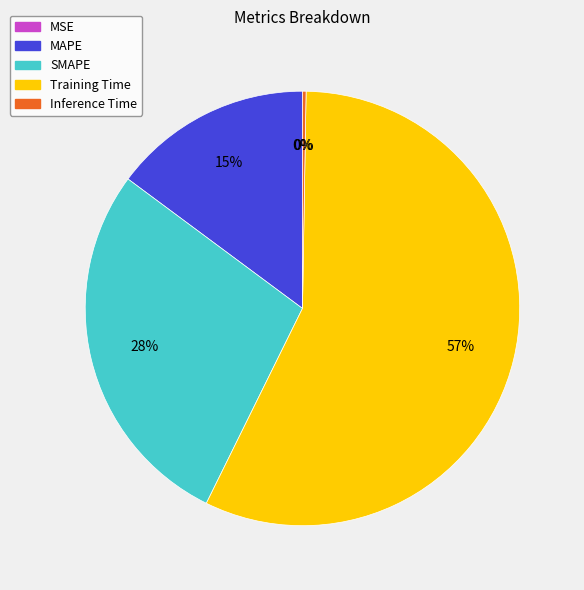

To the nearest percent, what is the difference between the largest and smallest slice percentages?

57%